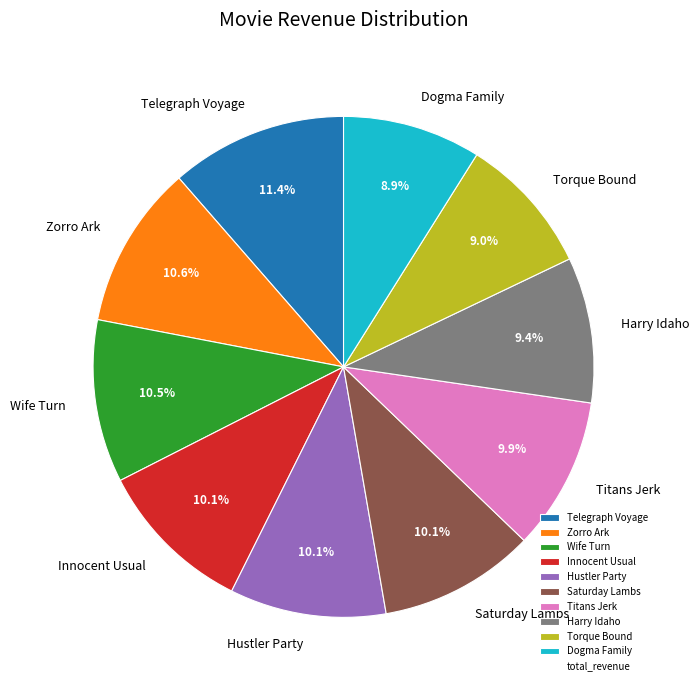

True or false: Saturday Lambs accounts for 10% of the total.

True